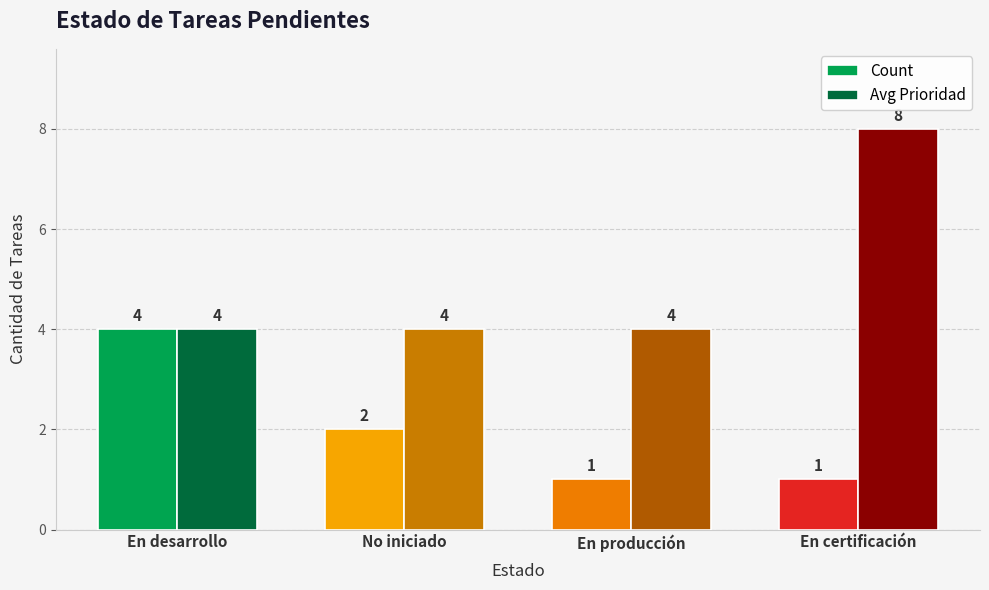

Are the bars horizontal?

No